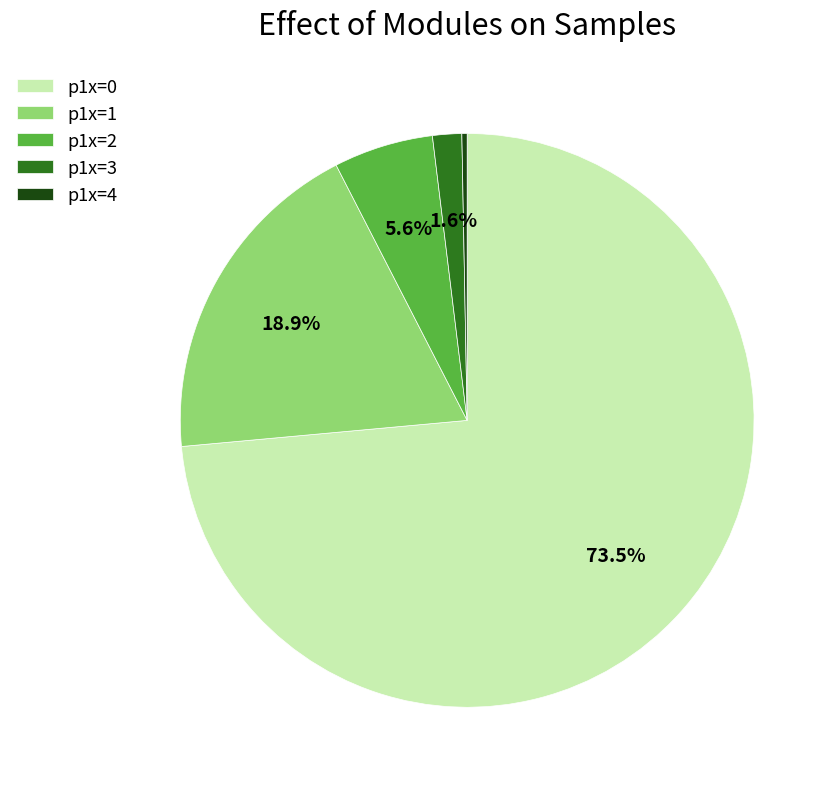

Between p1x=1 and p1x=0, which is larger?

p1x=0